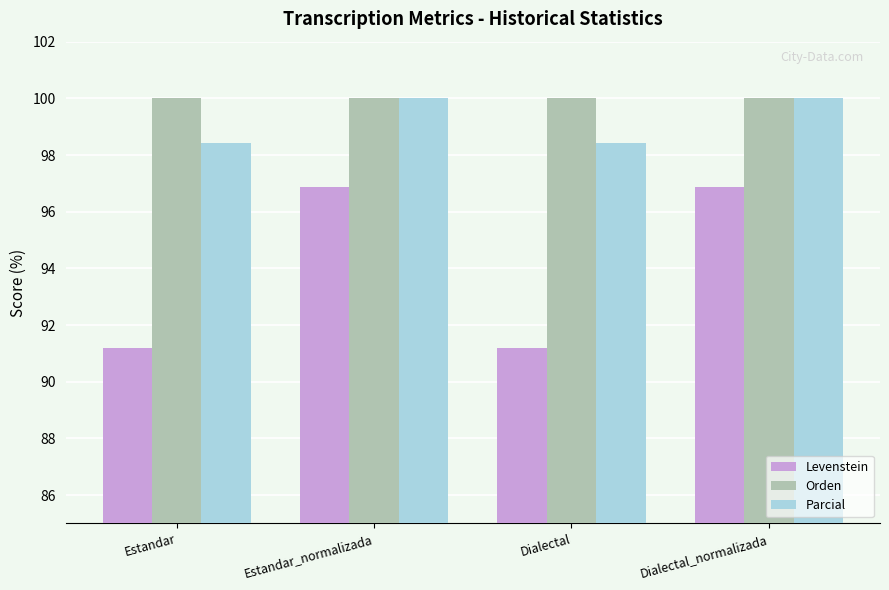

True or false: Orden has a value of 46.7 at Estandar_normalizada.

False